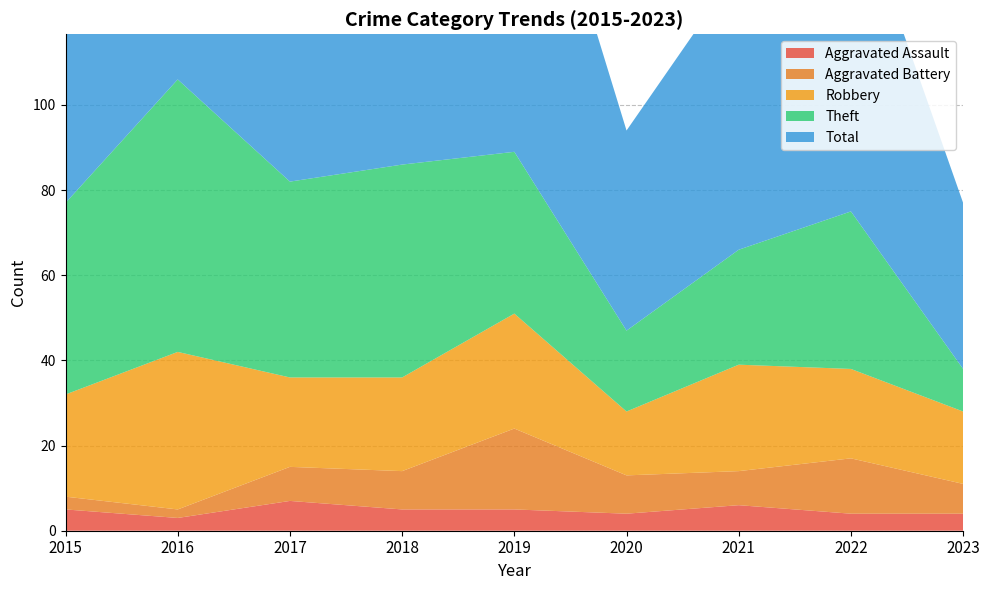

Reading right to left, transcribe all the data shown in this chart.

Aggravated Assault: 4	4	6	4	5	5	7	3	5
Aggravated Battery: 7	13	8	9	19	9	8	2	3
Robbery: 17	21	25	15	27	22	21	37	24
Theft: 10	37	27	19	38	50	46	64	45
Total: 39	77	66	47	91	88	82	106	77